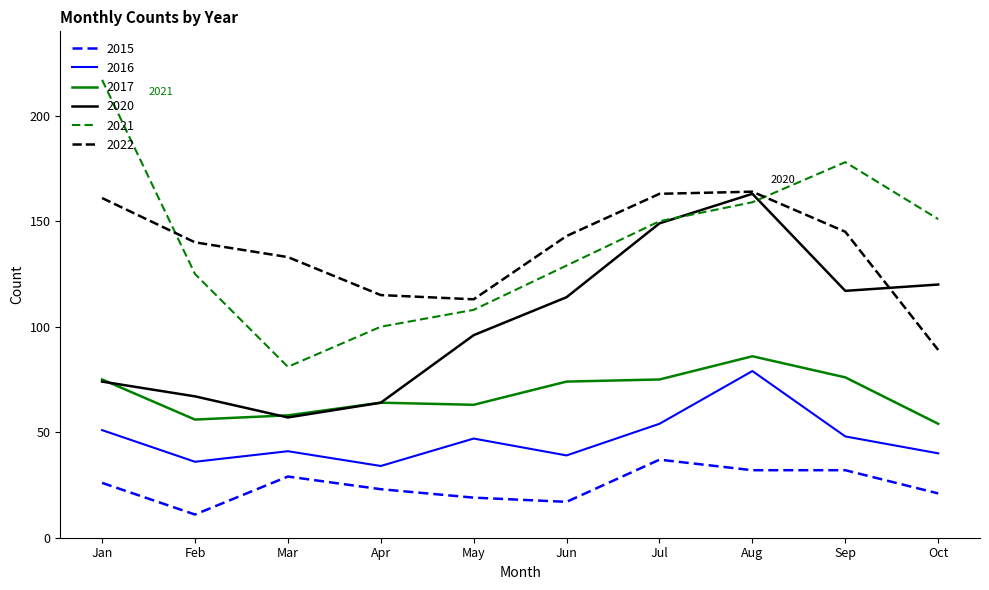

What are all the series names shown in the legend?

2015, 2016, 2017, 2020, 2021, 2022